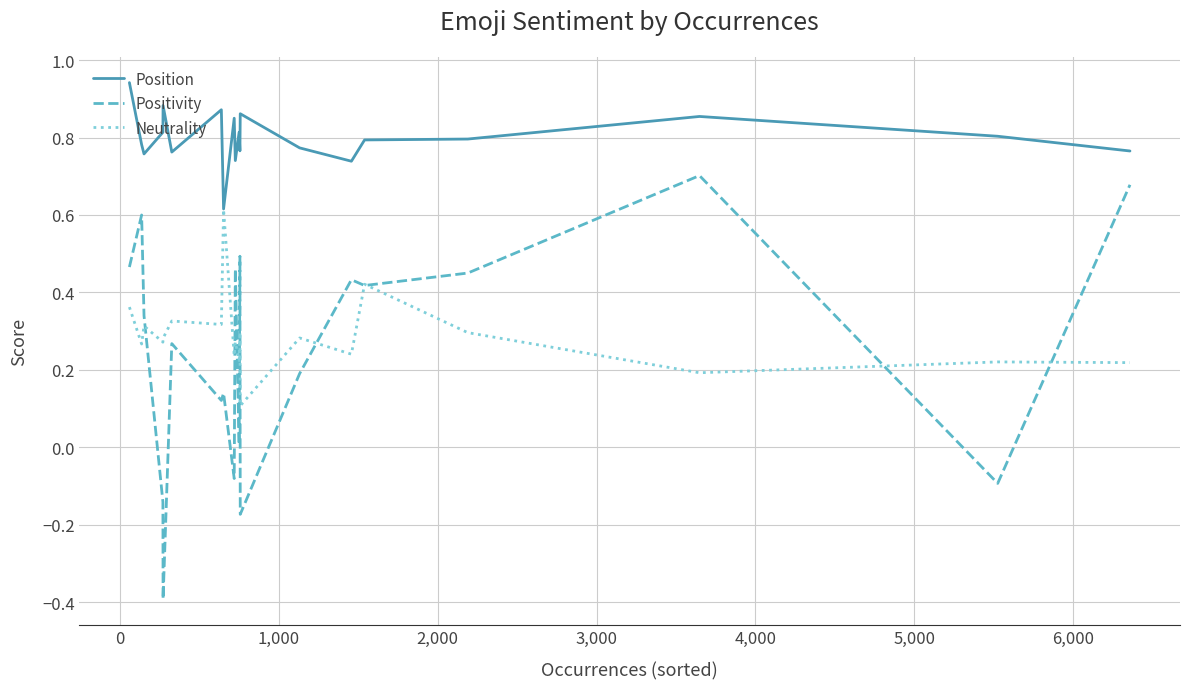

Rank the series by their maximum value, from highest to lowest.

Position, Positivity, Neutrality